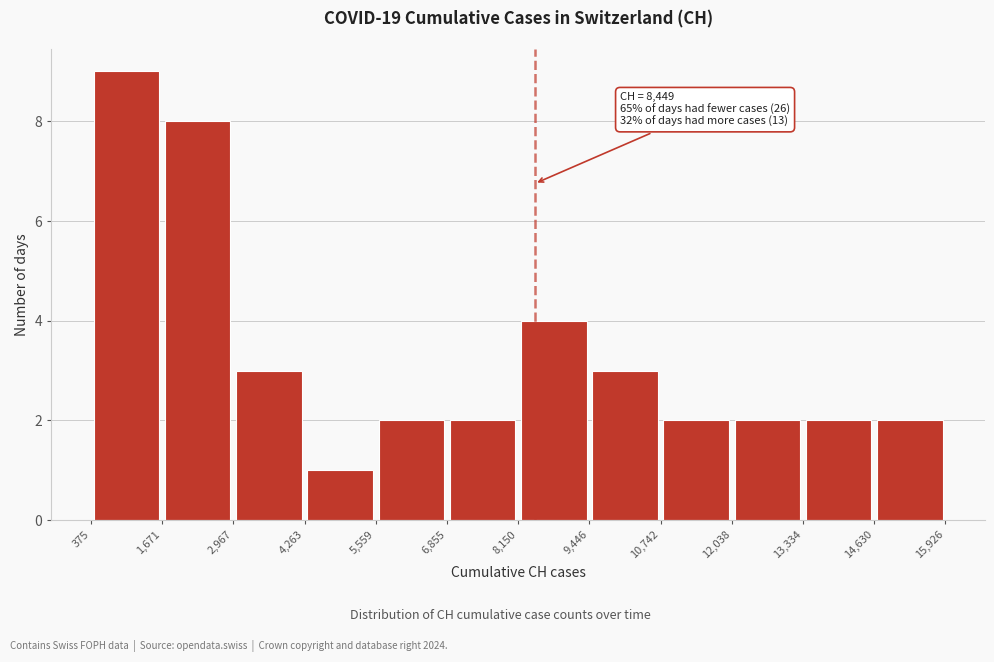

Which range on the x-axis has the tallest bar?

375 to 1,671